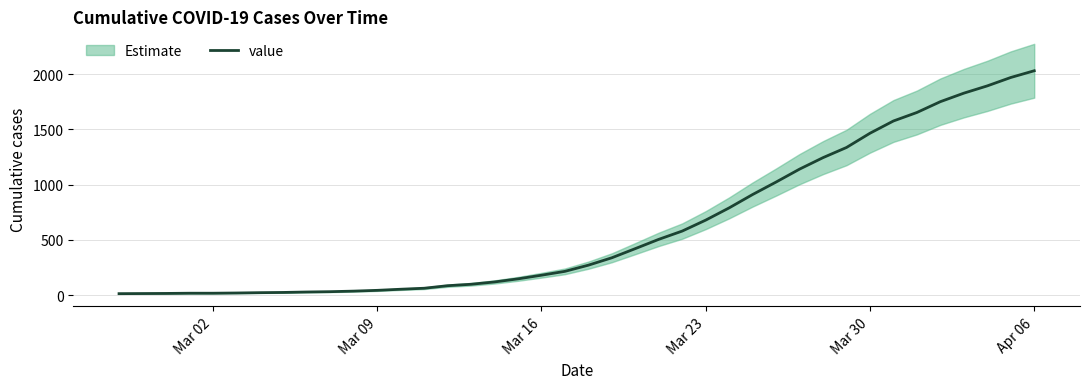

What is the smallest value displayed?

13